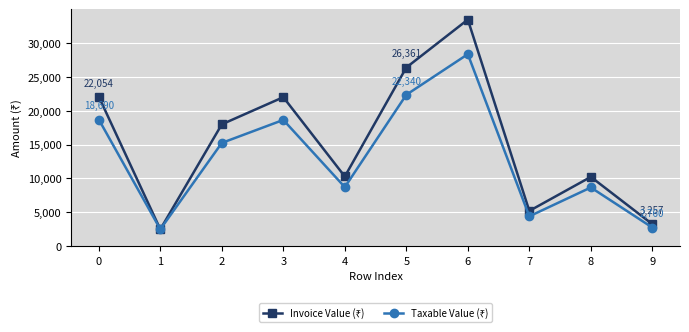

What is the total value across all series at 3?

40618.0